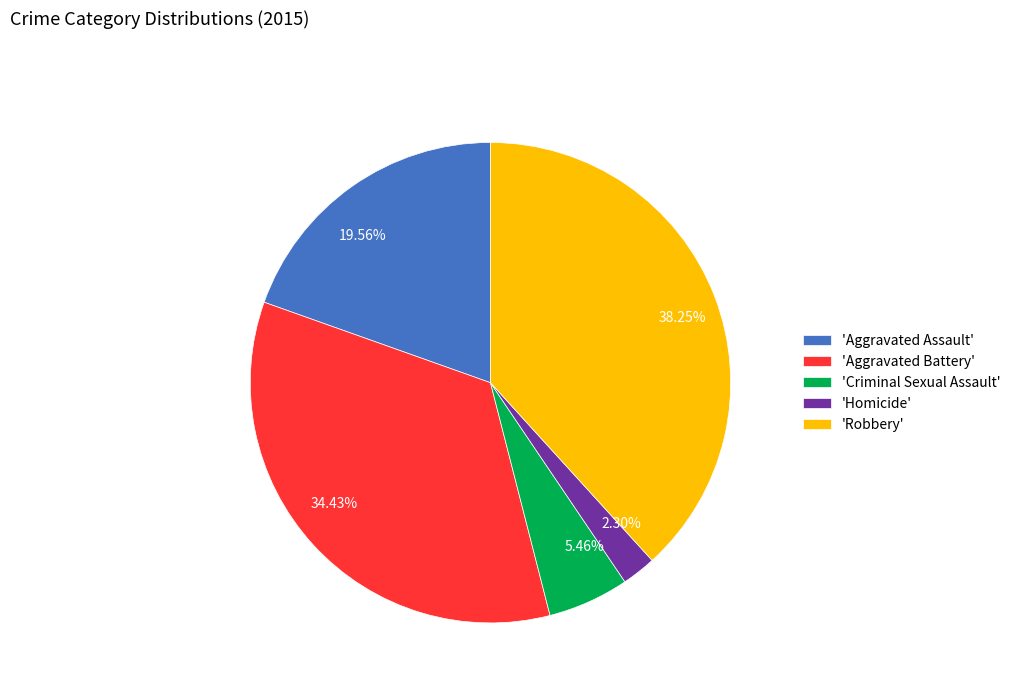

Count the number of slices in the pie.

5